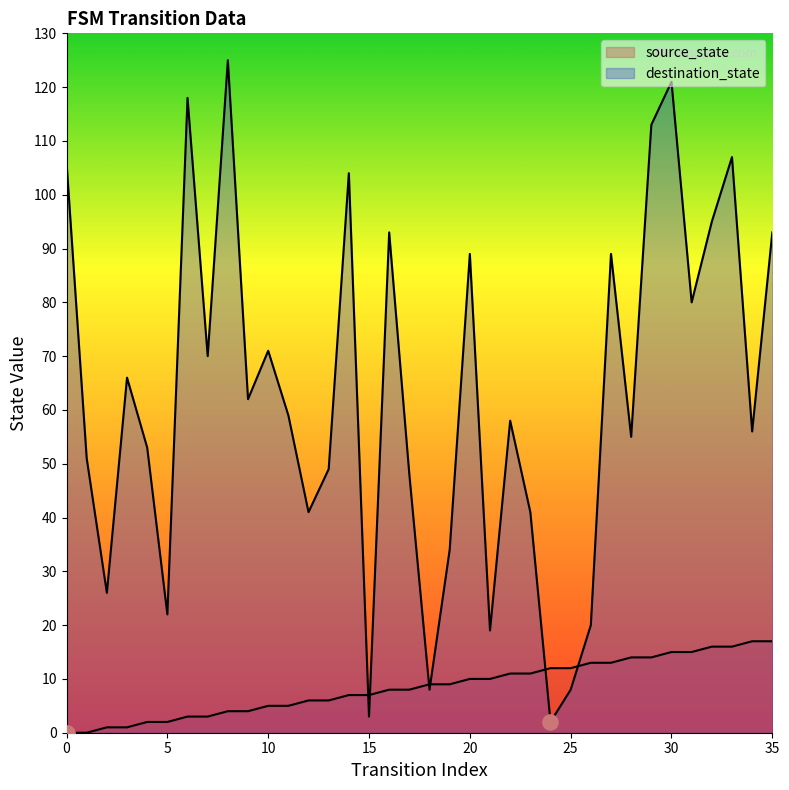

At how many categories does at least one series exceed 114?

3